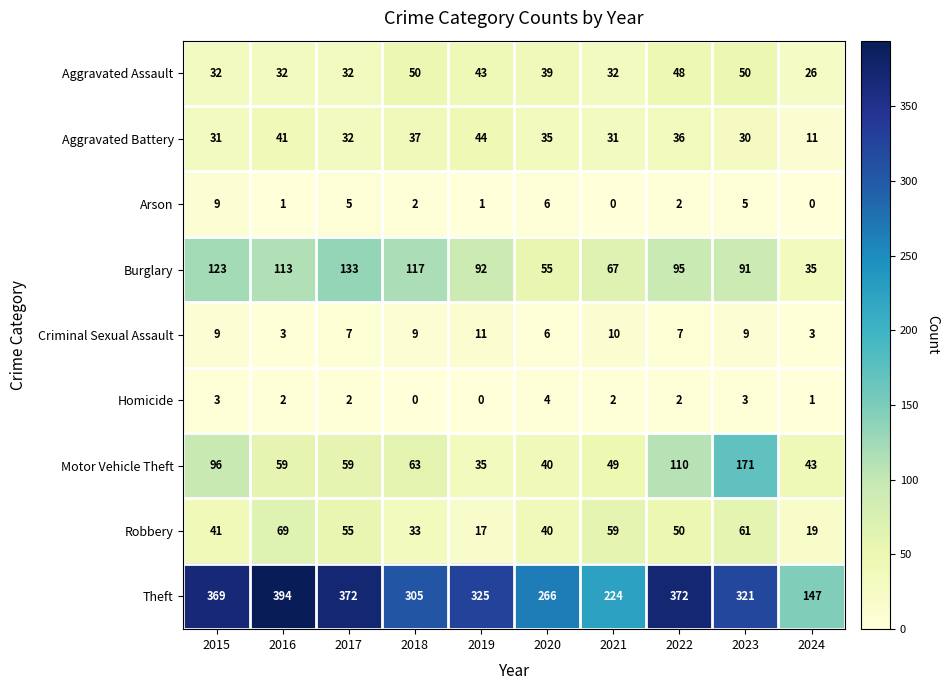

Between 2016 and 2017, which series saw the biggest shift?

Theft